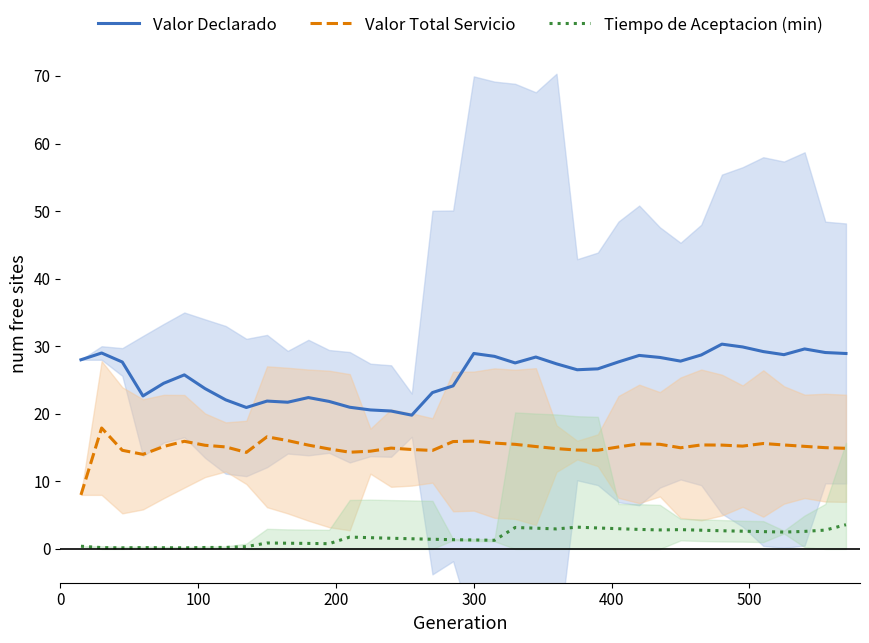

What is the minimum value for Valor Total Servicio?

8.0